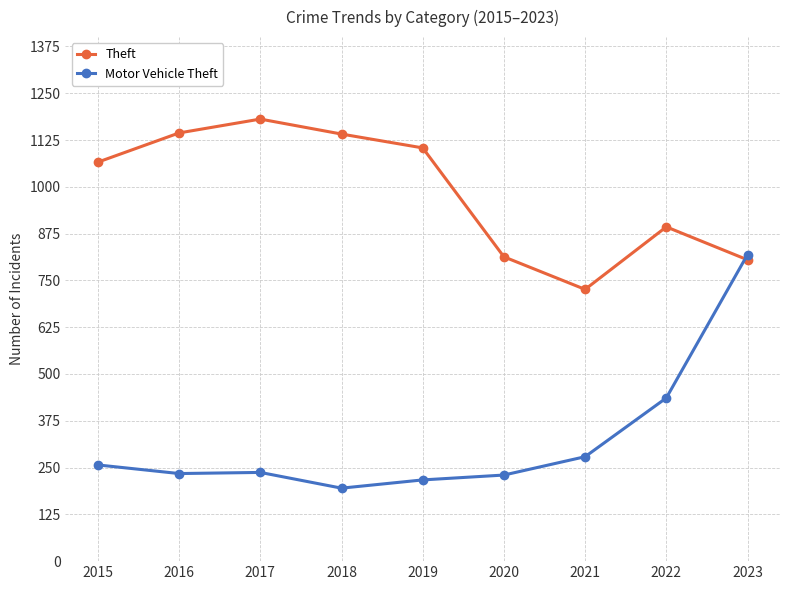

Which series has the largest total across all categories?

Theft